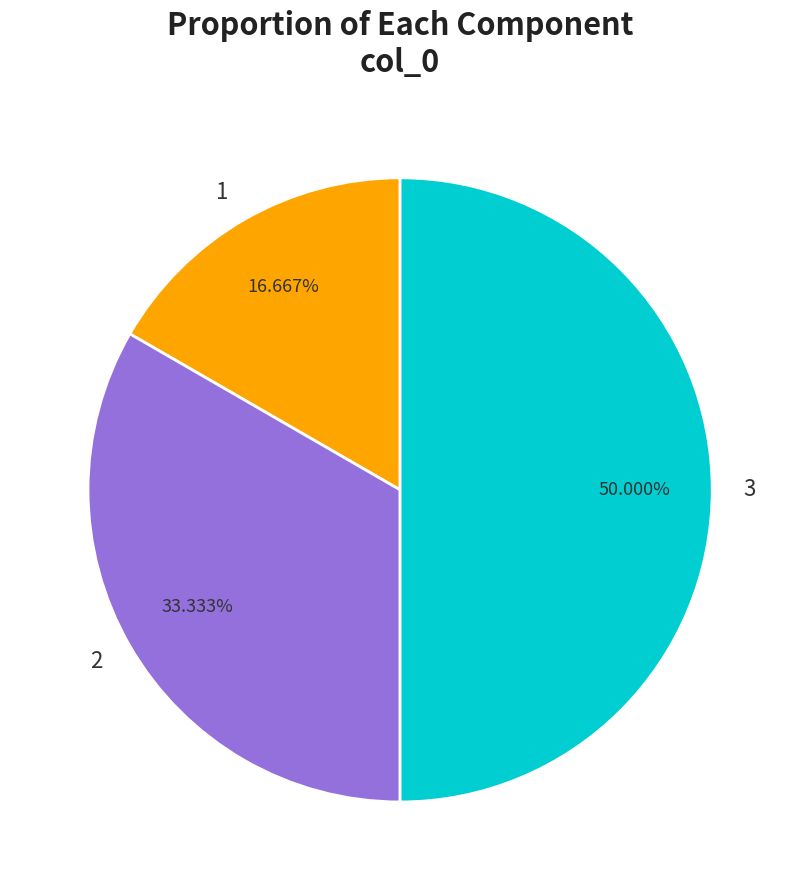

Does 1 represent more than half of the total?

No